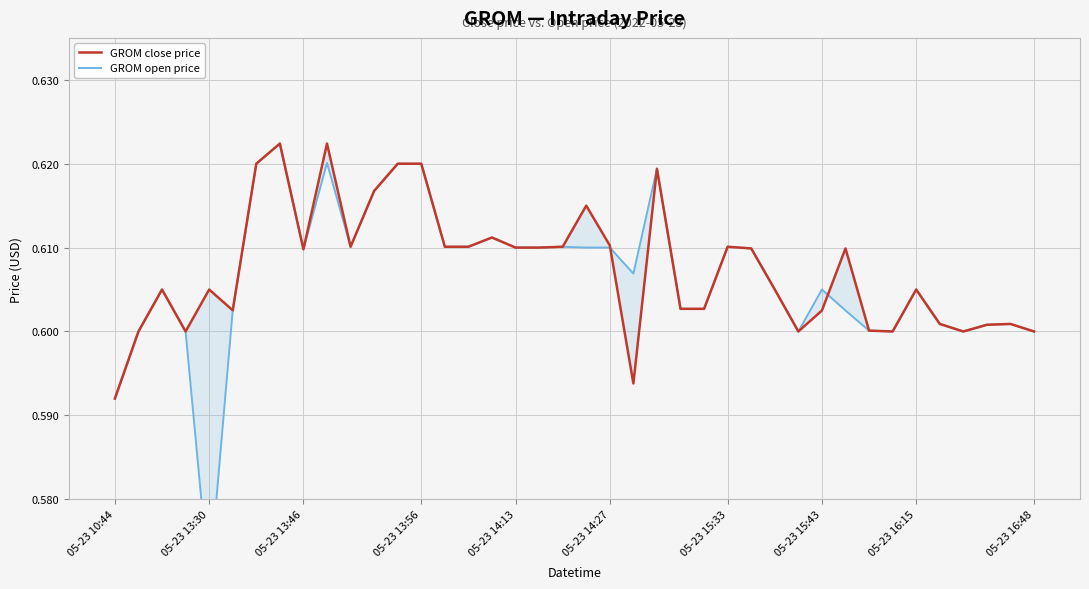

Which series ends up on top after the final intersection of GROM open price and GROM close price?

GROM close price